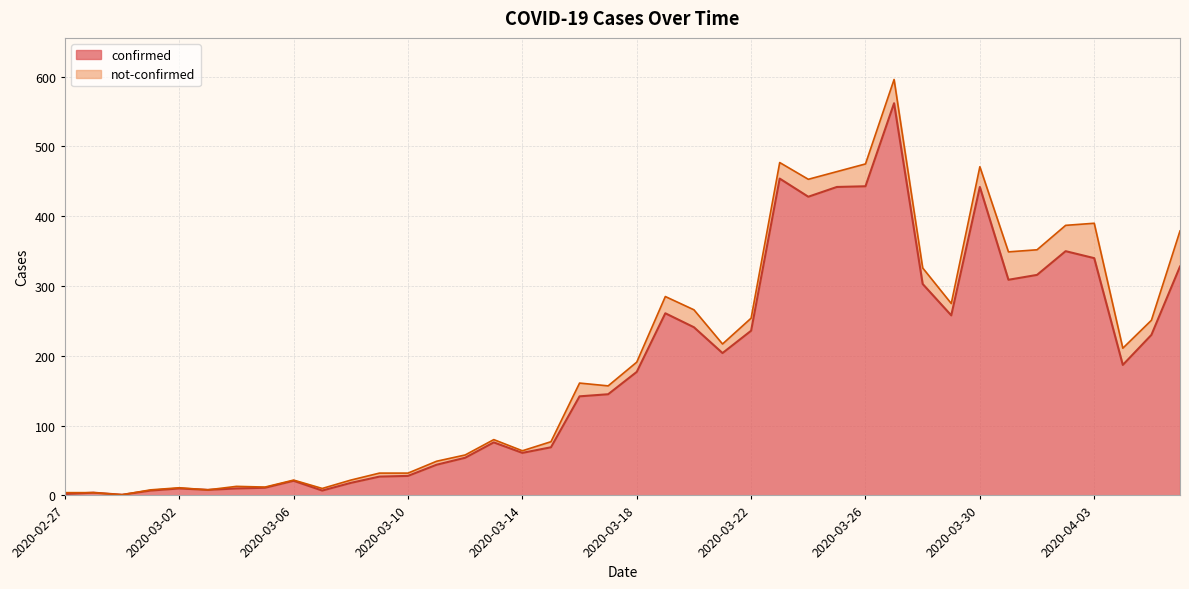

What is the minimum value shown in the chart?

1